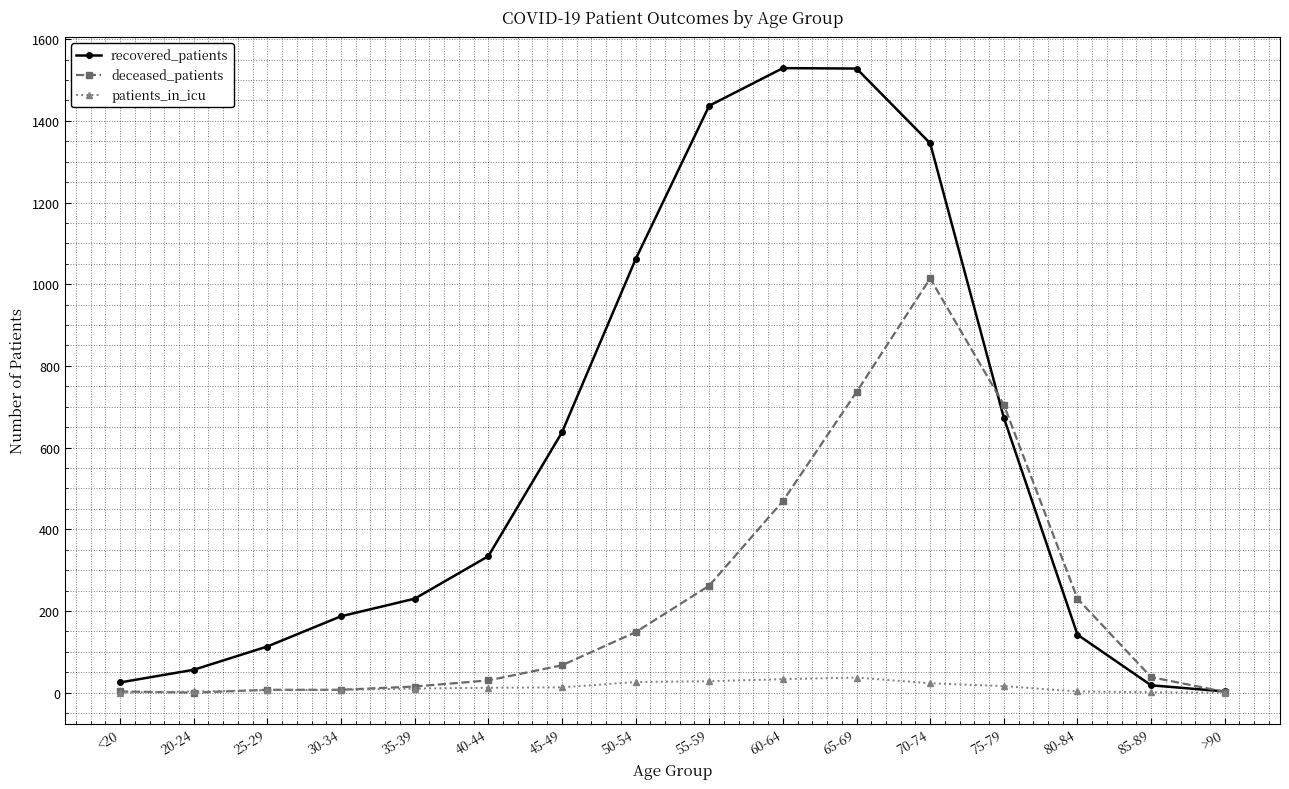

What is the label of the 15th point from the right?

20-24